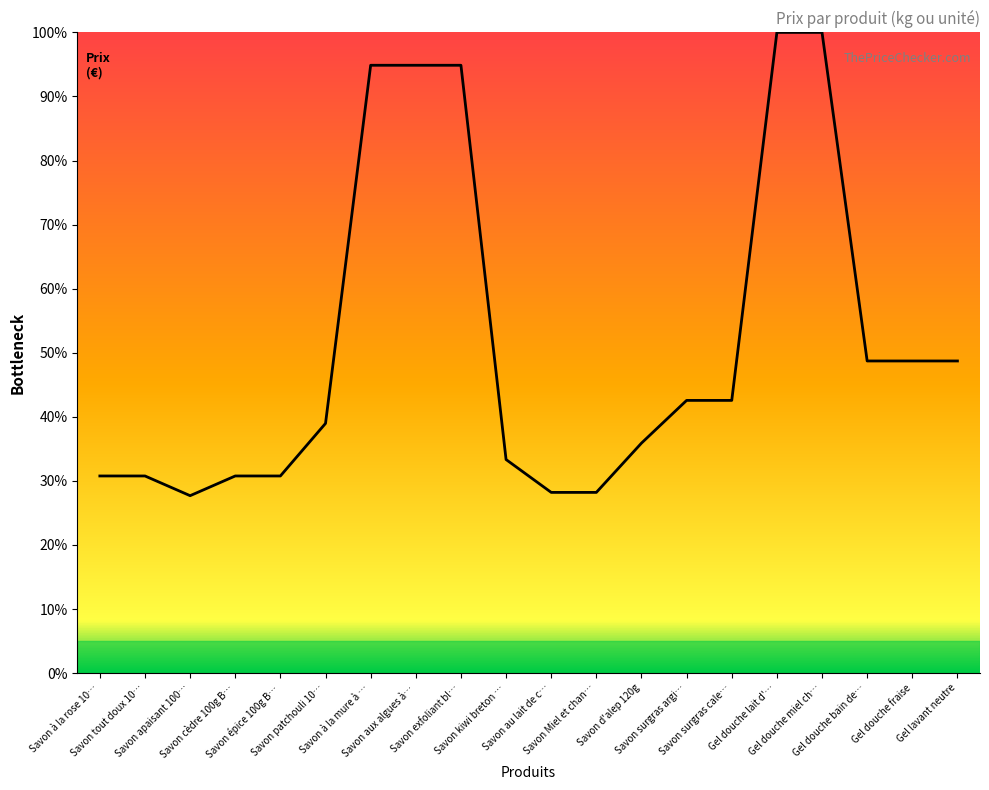

Where does the data first go above 42?

Savon à la mure à …